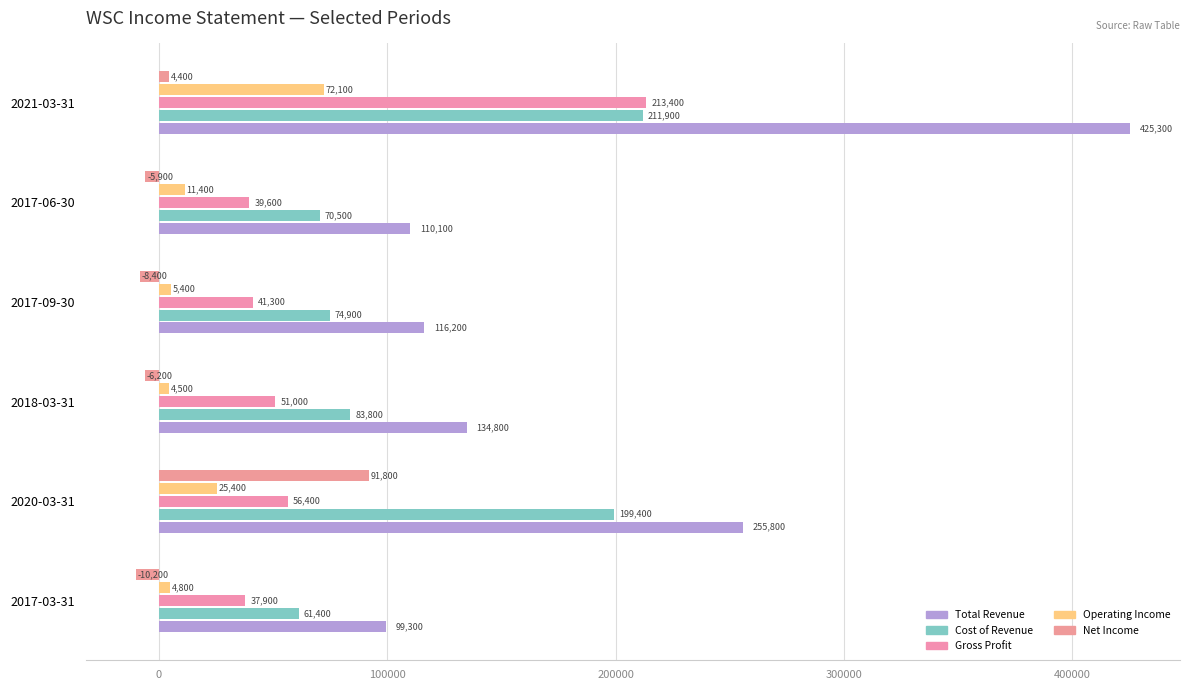

How many negative values does the Net Income series have?

4